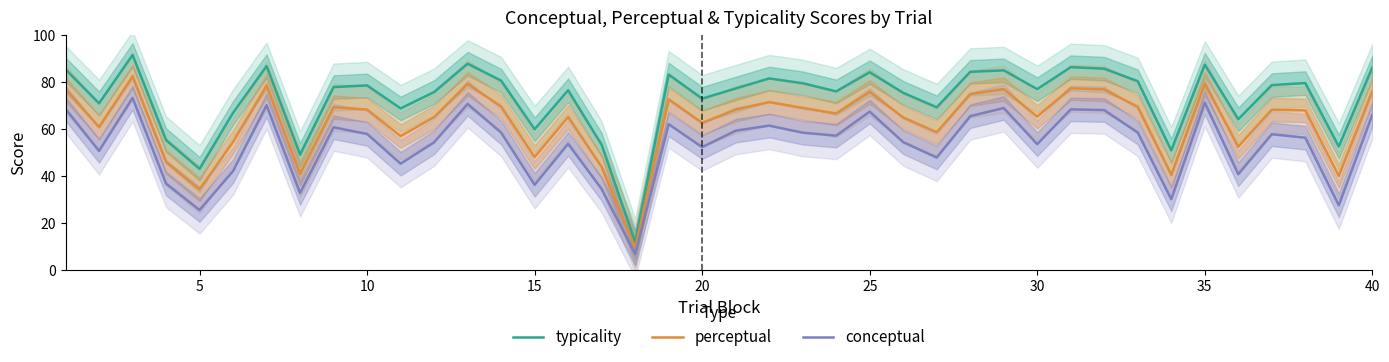

The value of perceptual at 40 is 41.6. True or false?

False